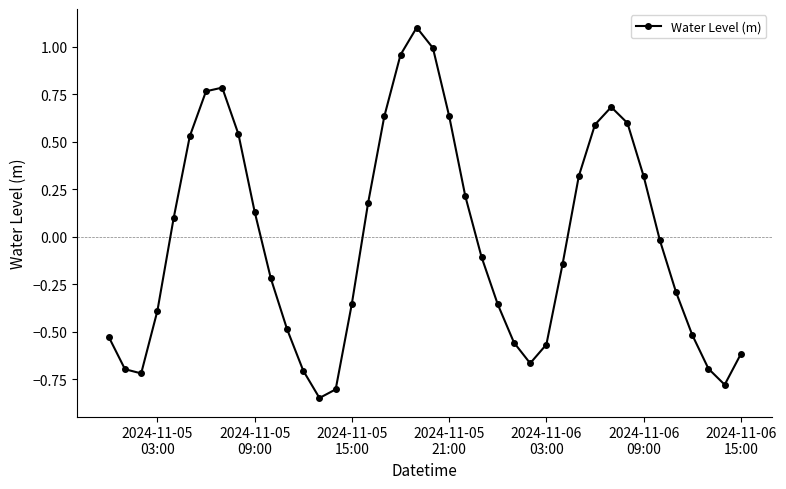

What is the greatest value displayed?

1.1